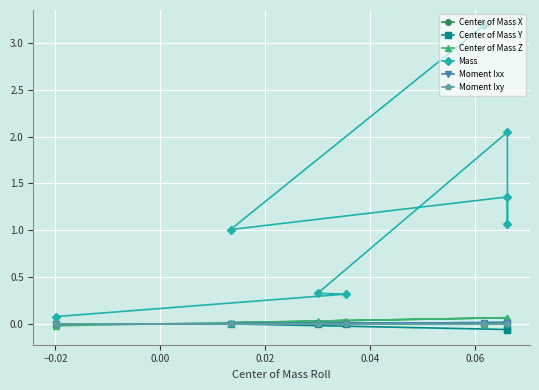

What is the maximum value shown in the chart?

3.2